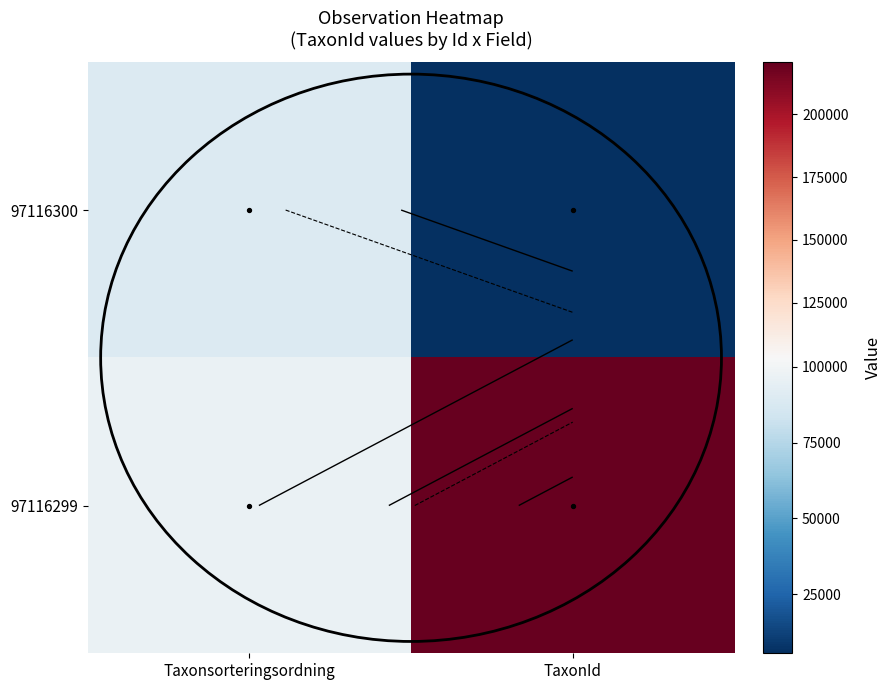

Between Taxonsorteringsordning and TaxonId, which series saw the biggest shift?

97116299